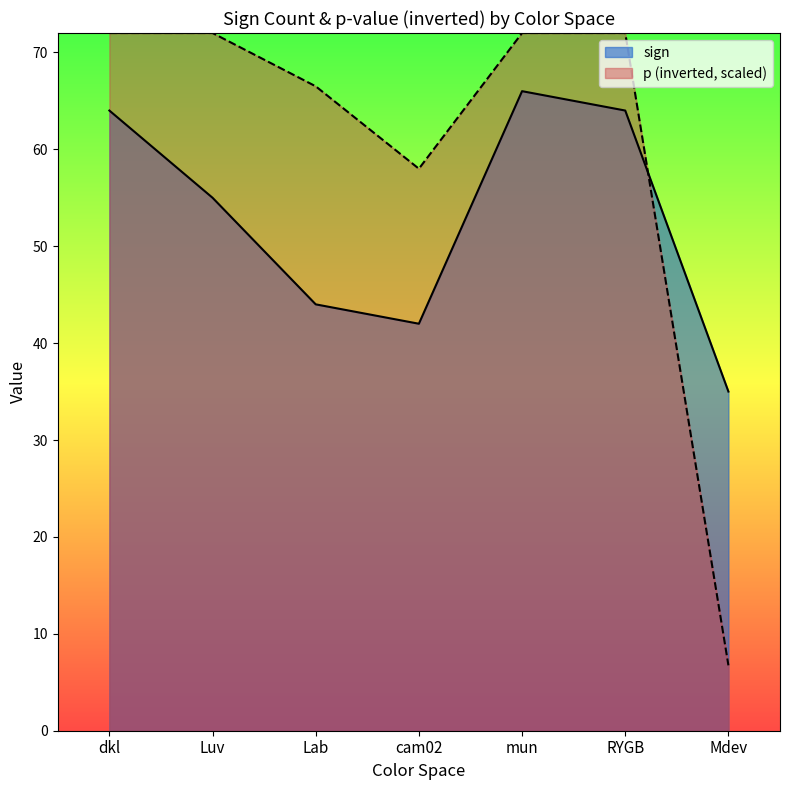

Does the chart display data point markers on the line(s)?

No